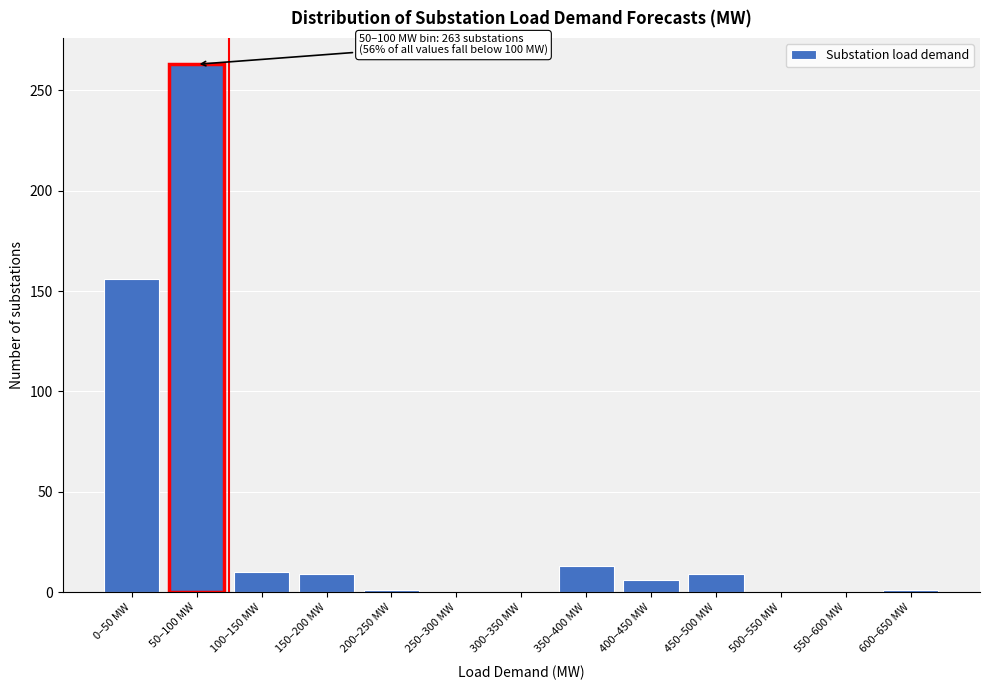

Approximately how many times larger is the value at 350–400 MW compared to 100–150 MW?

1.3